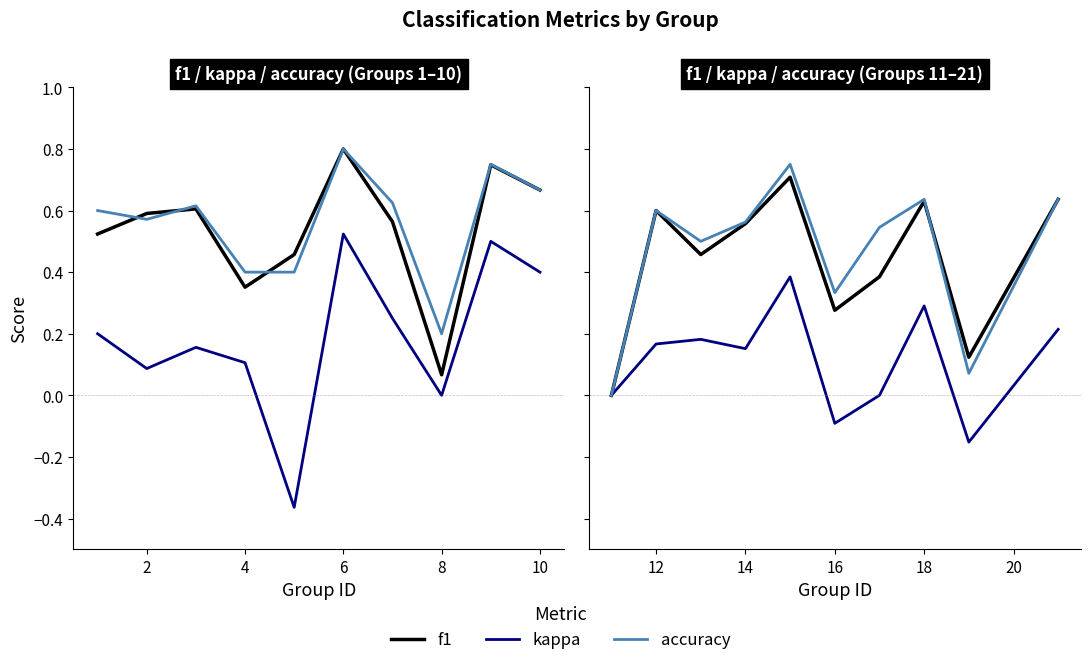

What are all the series names shown in the legend?

f1, kappa, accuracy